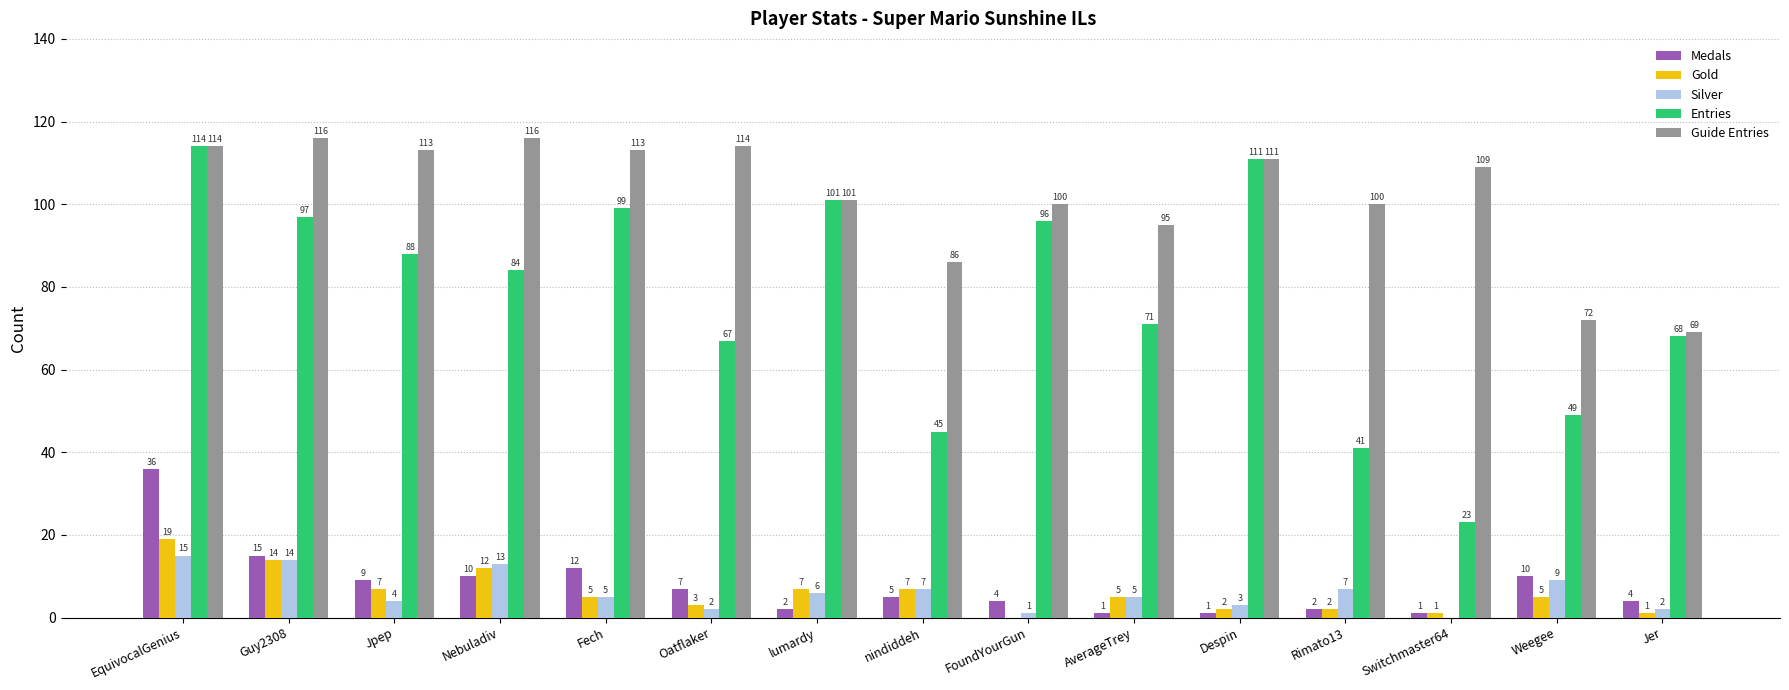

Does the chart contain stacked bars?

No